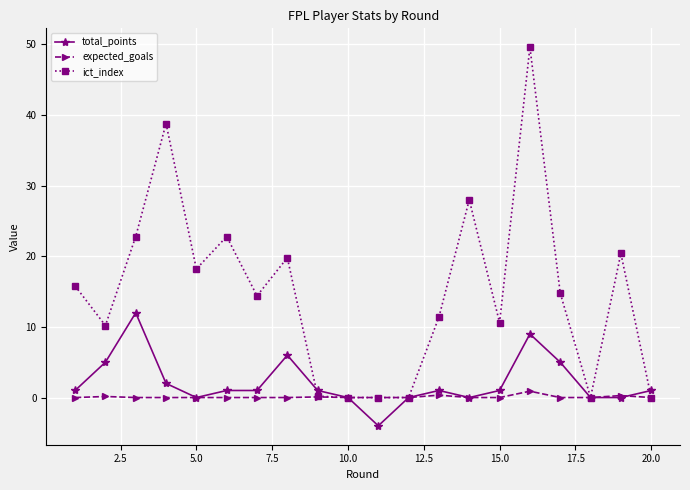

What is the smallest value displayed?

-4.0